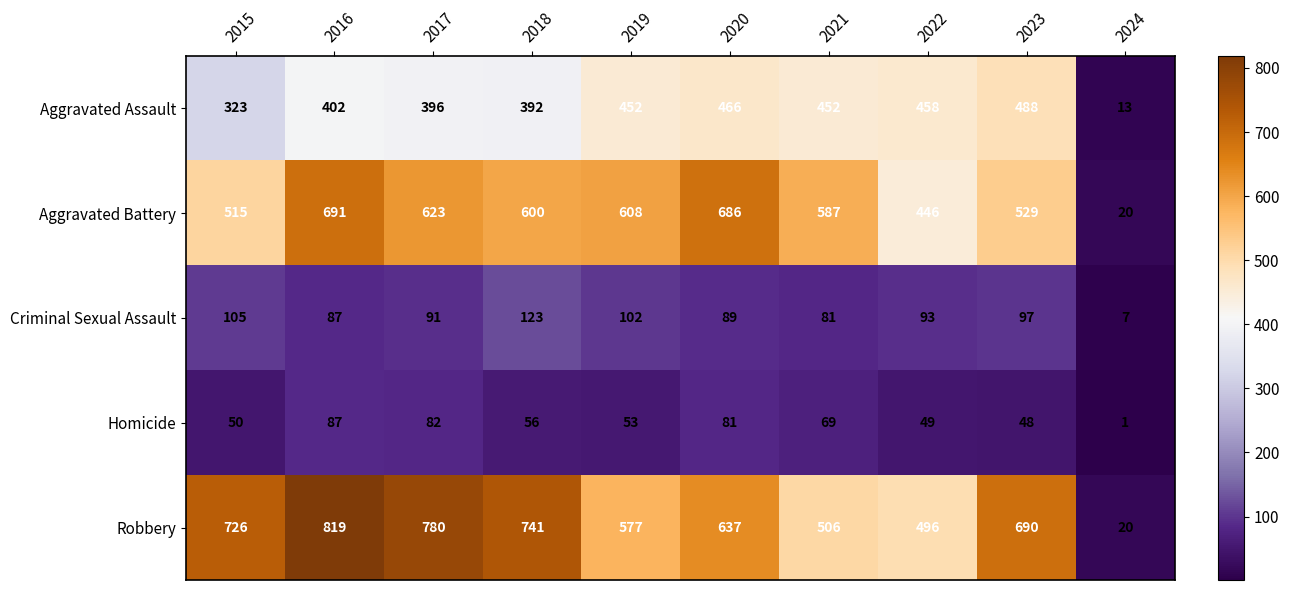

How many distinct data groups are displayed?

5